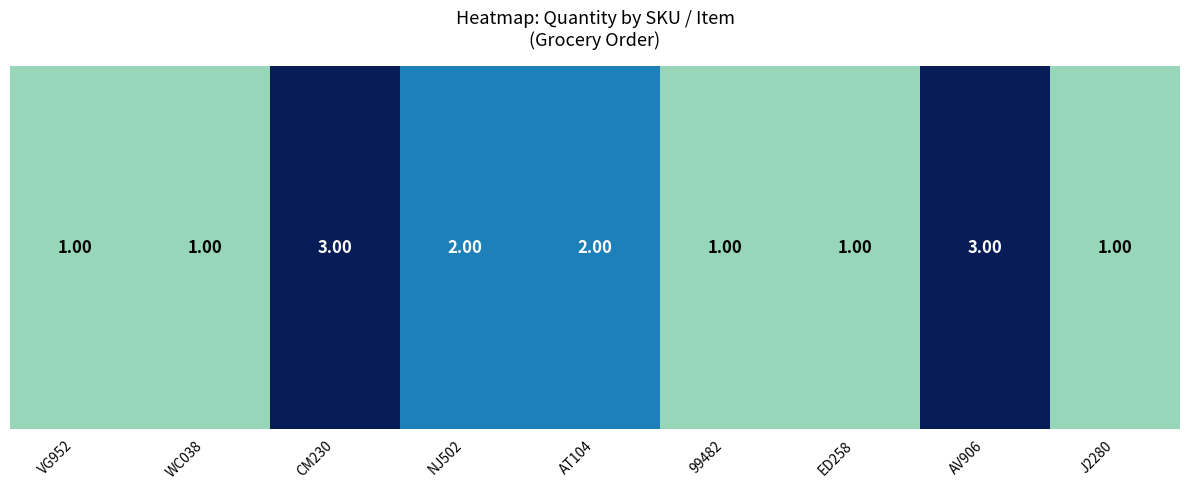

List the labels in order of value, largest first.

CM230, AV906, NJ502, AT104, VG952, WC038, 99482, ED258, J2280